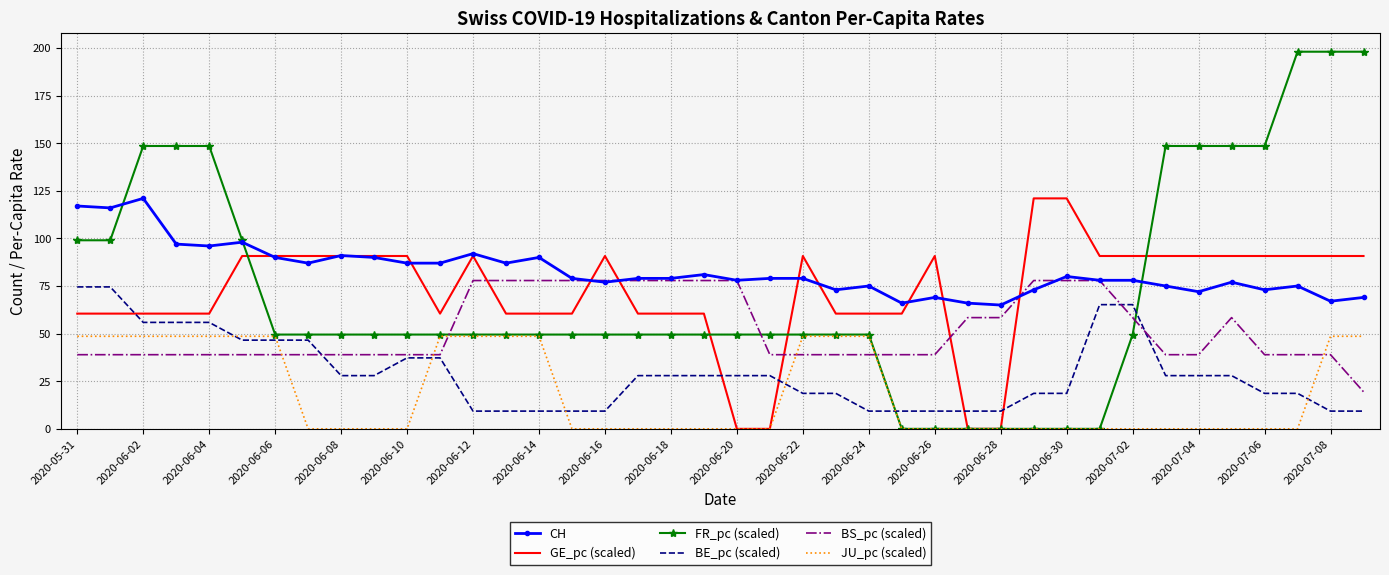

Which series has the largest total across all categories?

CH